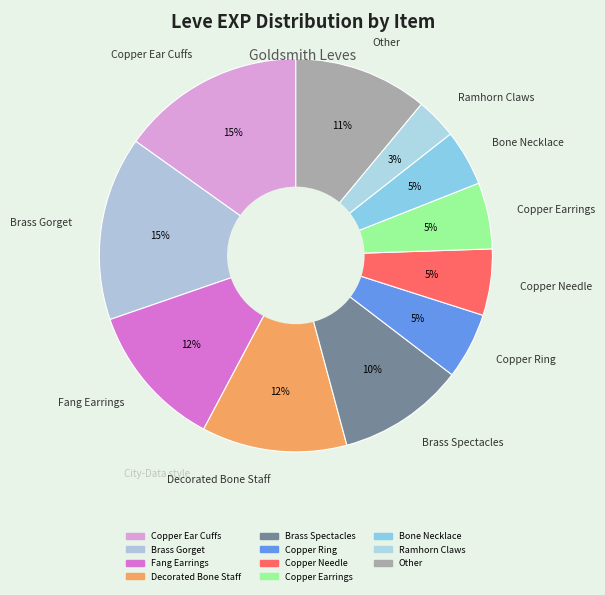

Do Copper Earrings and Brass Gorget together represent more than half of the pie?

No